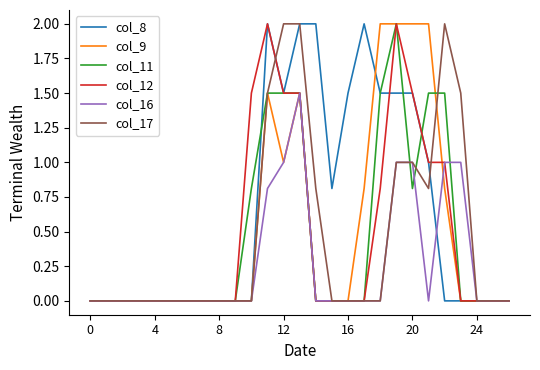

What are all the series names shown in the legend?

col_8, col_9, col_11, col_12, col_16, col_17